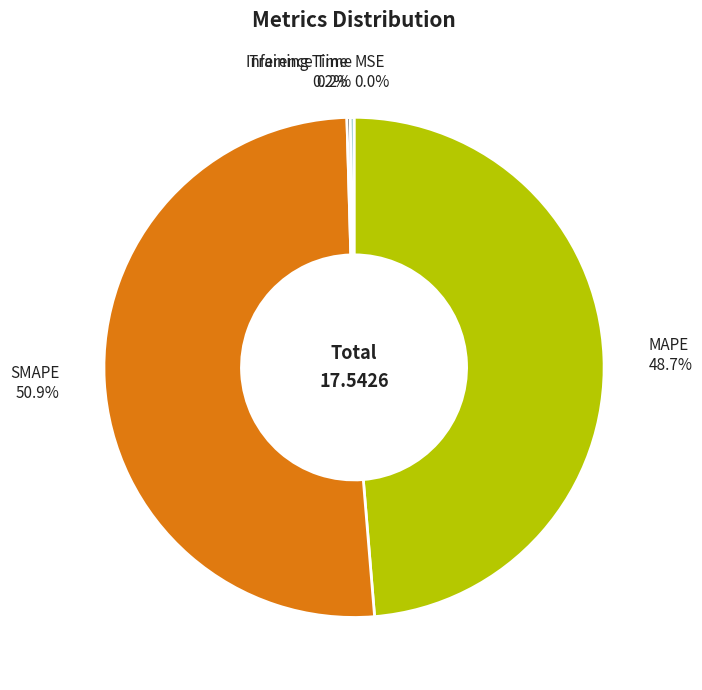

Is there any slice that represents more than half of the pie?

Yes